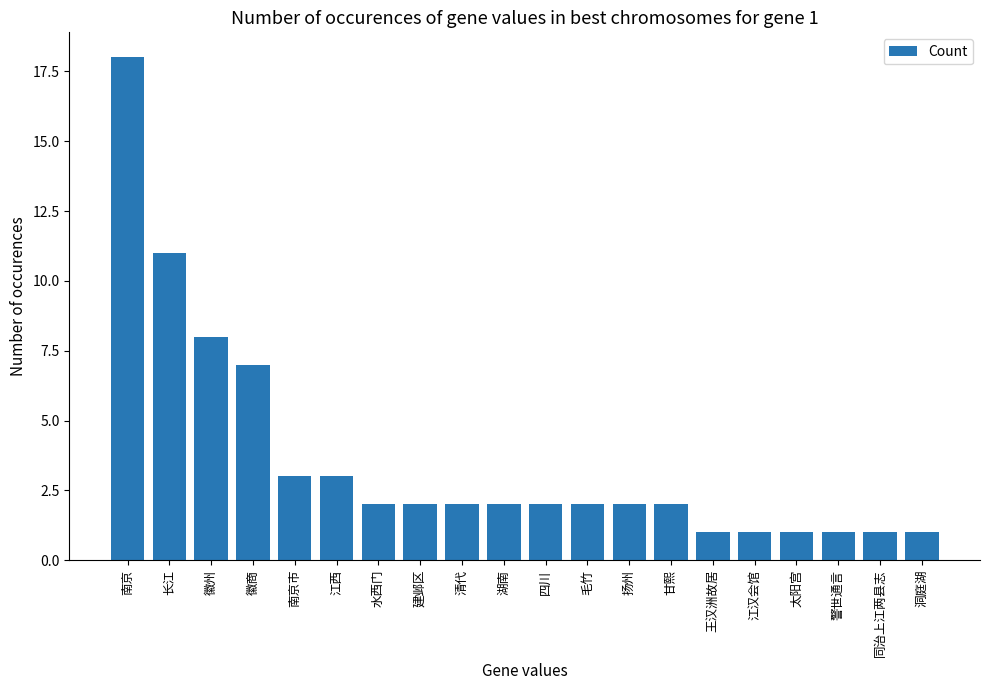

What is the greatest value displayed?

18